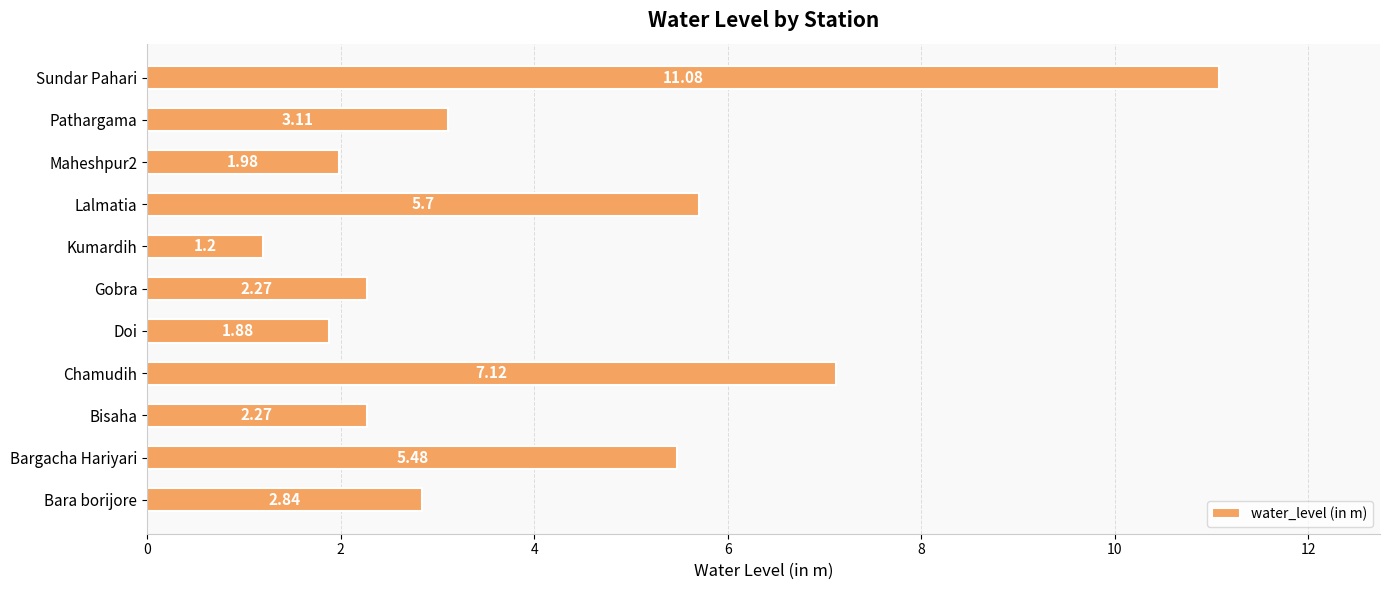

At which label is the value closest to 6?

Lalmatia